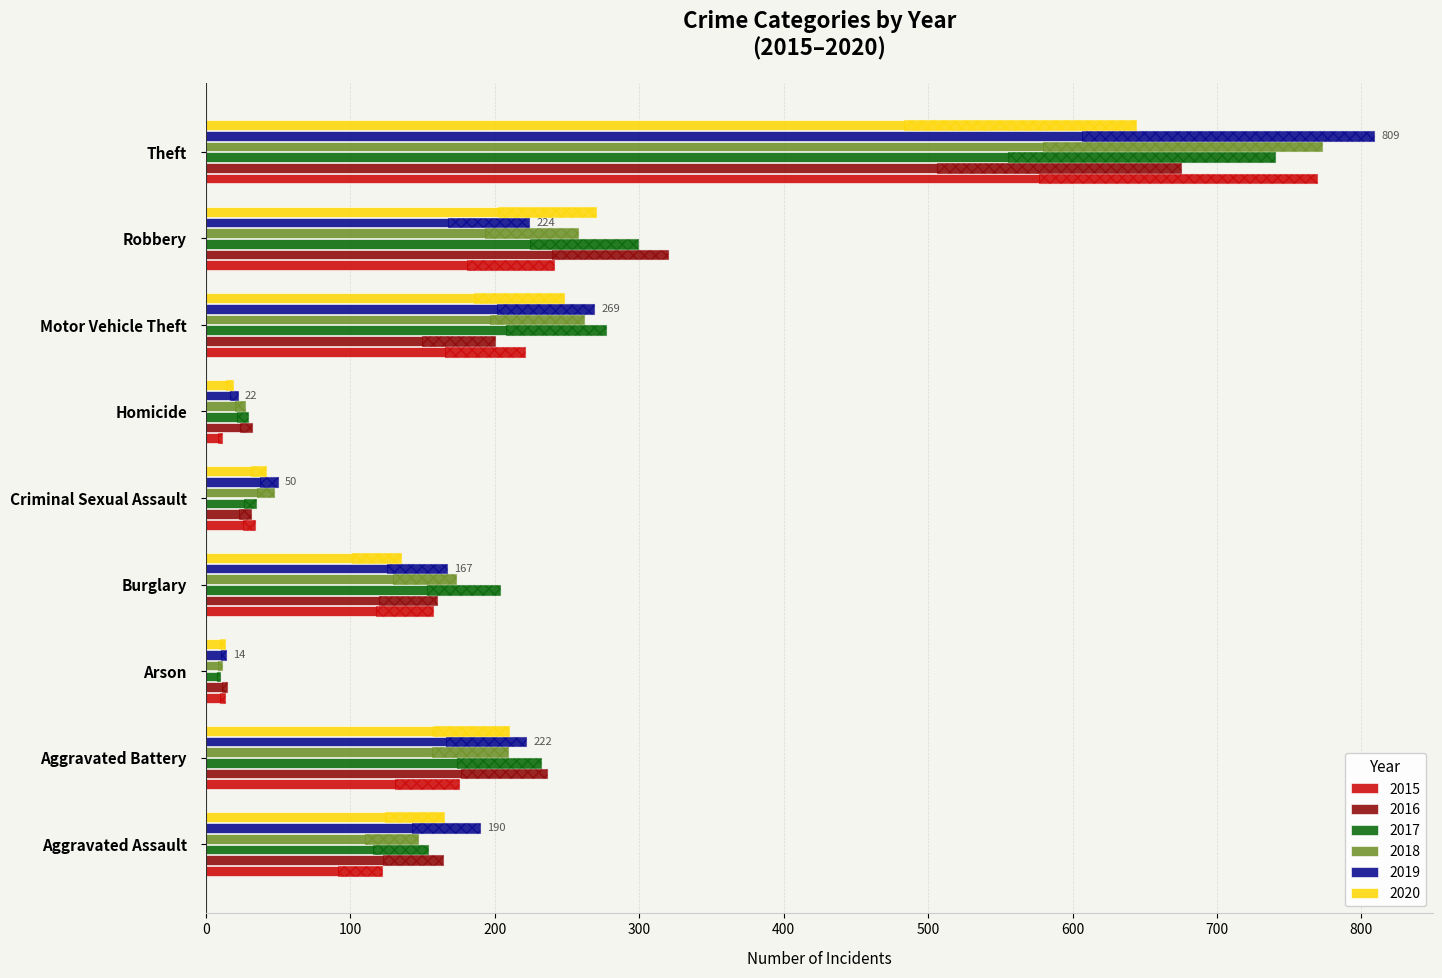

What is the spread (max minus min) of values at Theft?

165